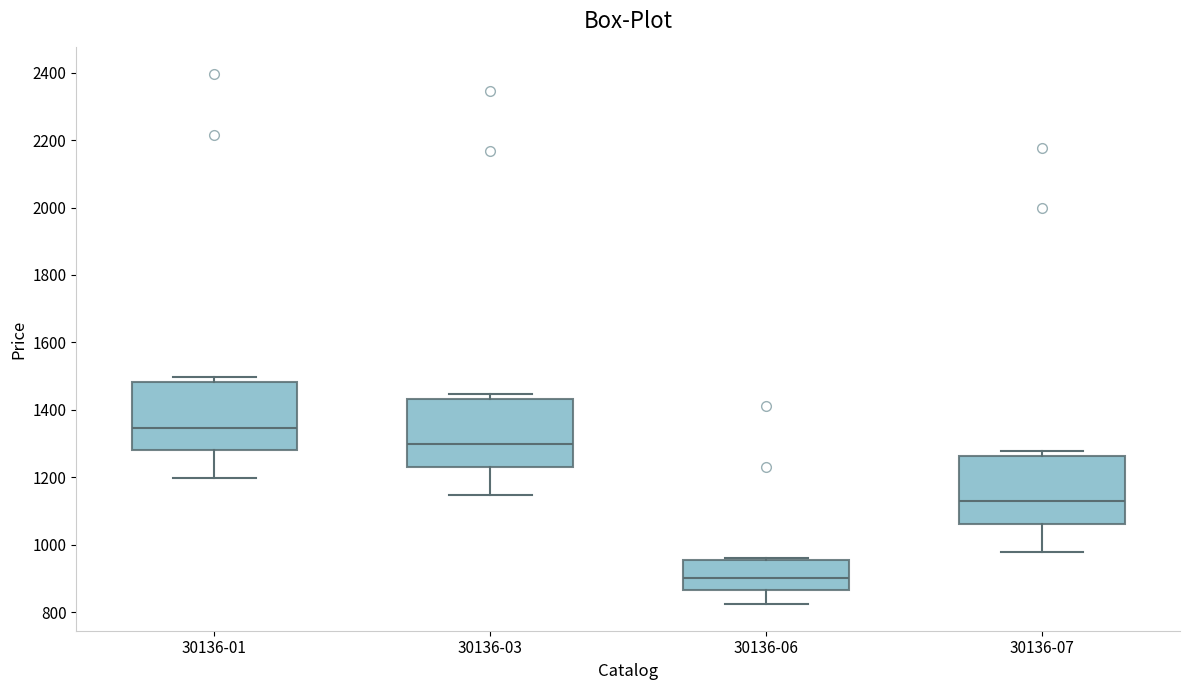

Reading left to right, transcribe this box plot: for each box, give where its median line is, the range the box spans, and where its two whiskers end, as read against the y-axis. The values are not printed on the chart, so give them approximately, as read against the axis.

30136-01: median 1340, box 1280 to 1480, whiskers 1200 to 1500
30136-03: median 1300, box 1240 to 1440, whiskers 1140 to 1440 (just above the box's upper edge)
30136-06: median 900, box 860 to 960, whiskers 820 to 960
30136-07: median 1120, box 1060 to 1260, whiskers 980 to 1280